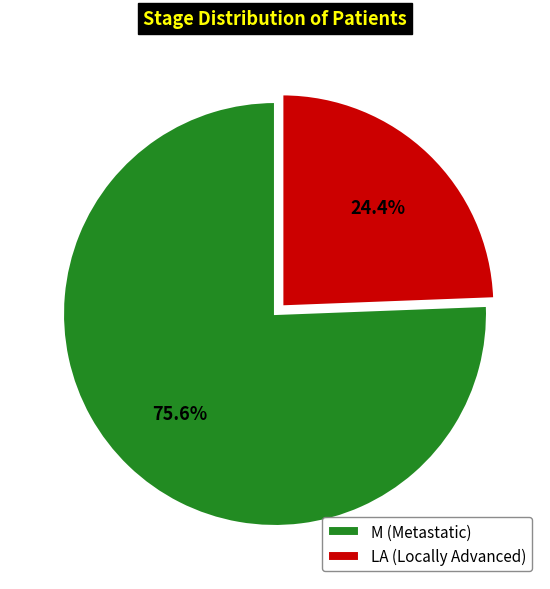

How much of the chart is everything except LA?

75.6%